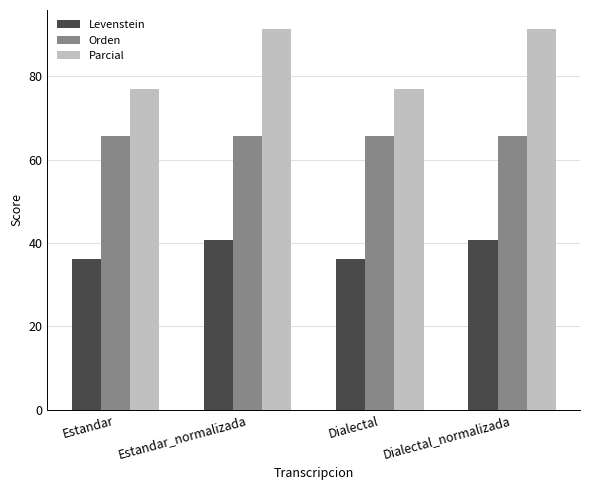

What is the maximum value for Orden?

65.7